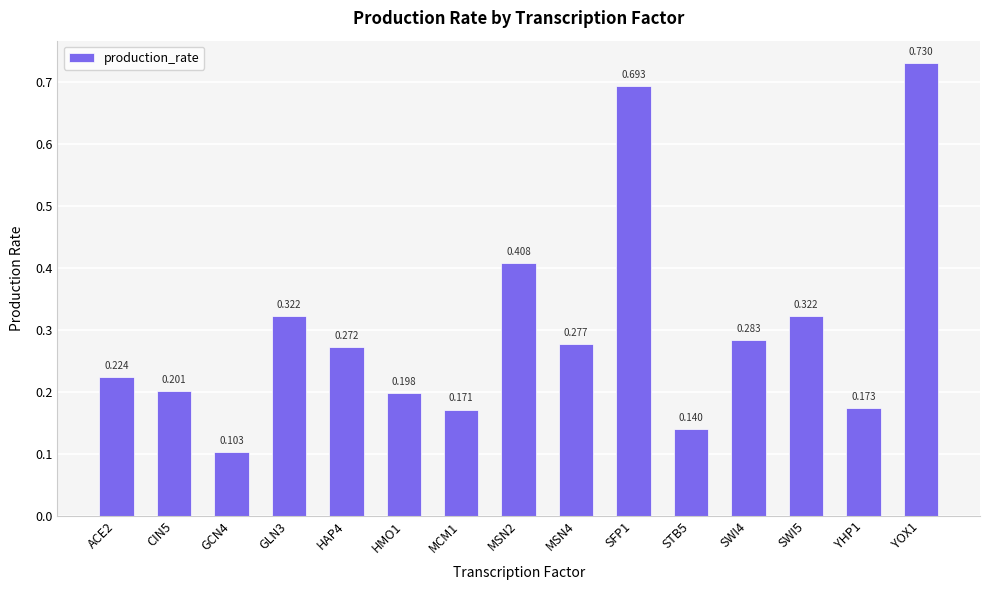

At which category does the chart reach its peak across all series?

YOX1